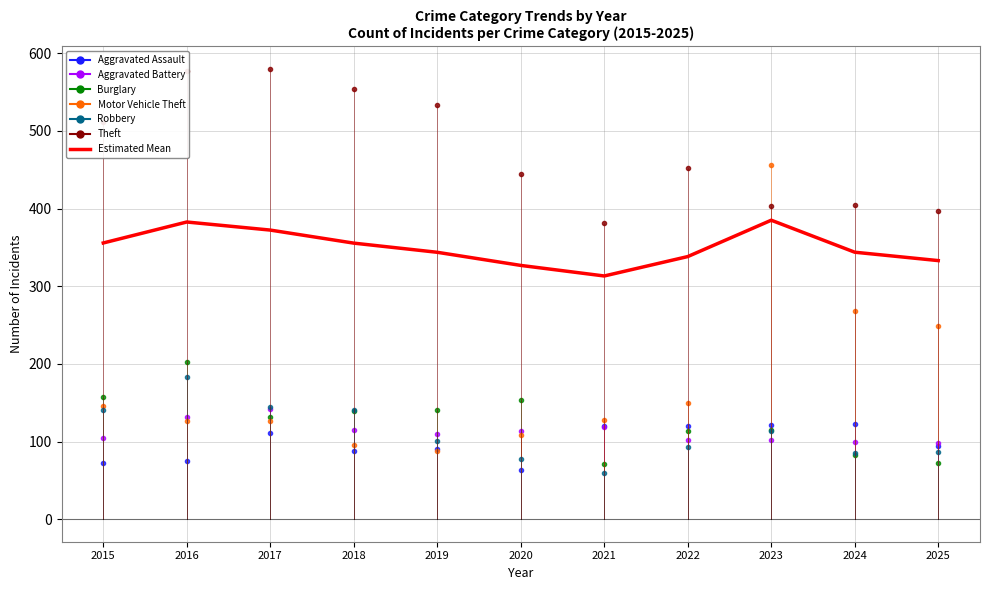

What is the difference between the values at 2023 and 2022?

46.8